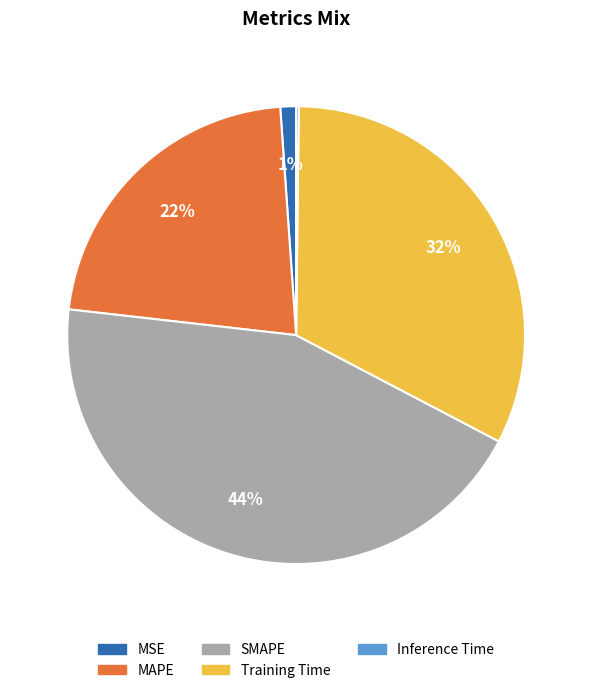

To the nearest percent, what portion does SMAPE represent?

44%